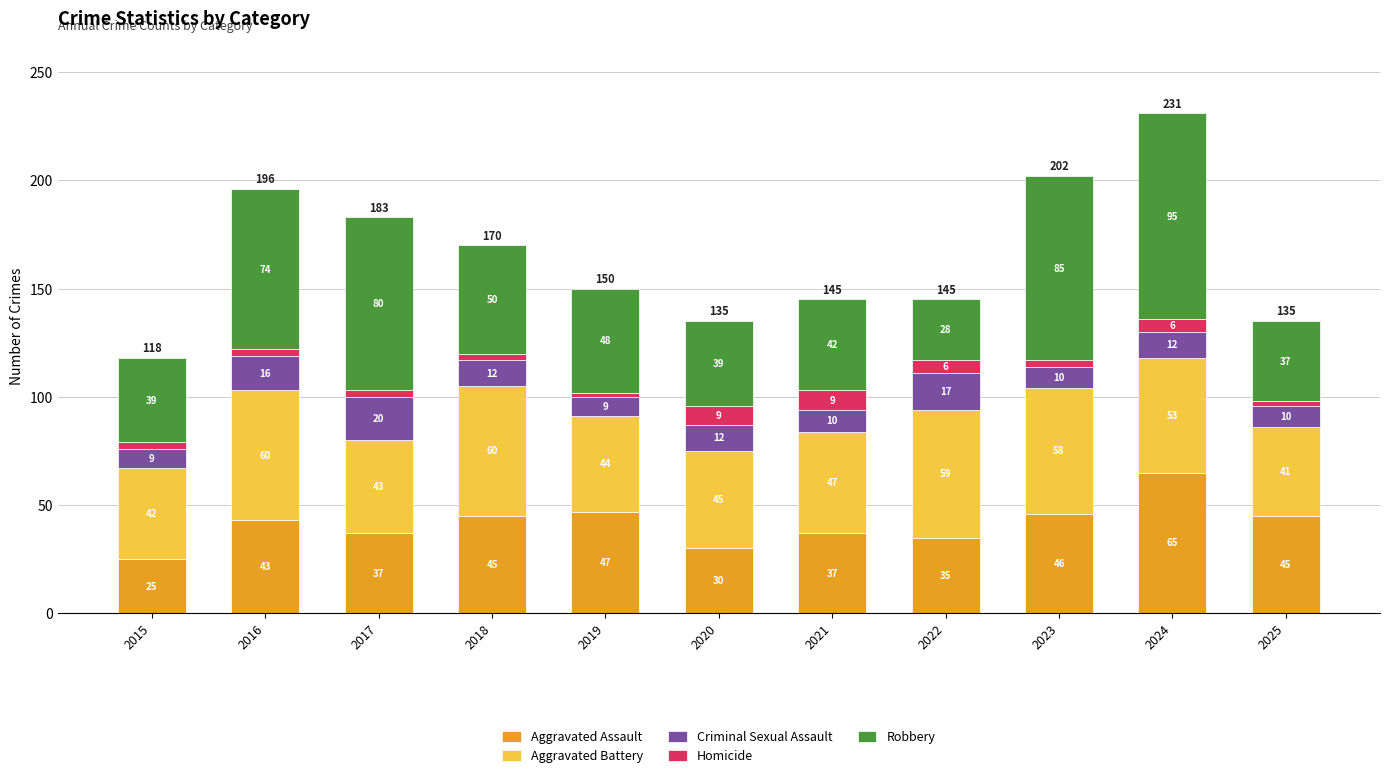

Which category has the lowest value in the Aggravated Assault series?

2015